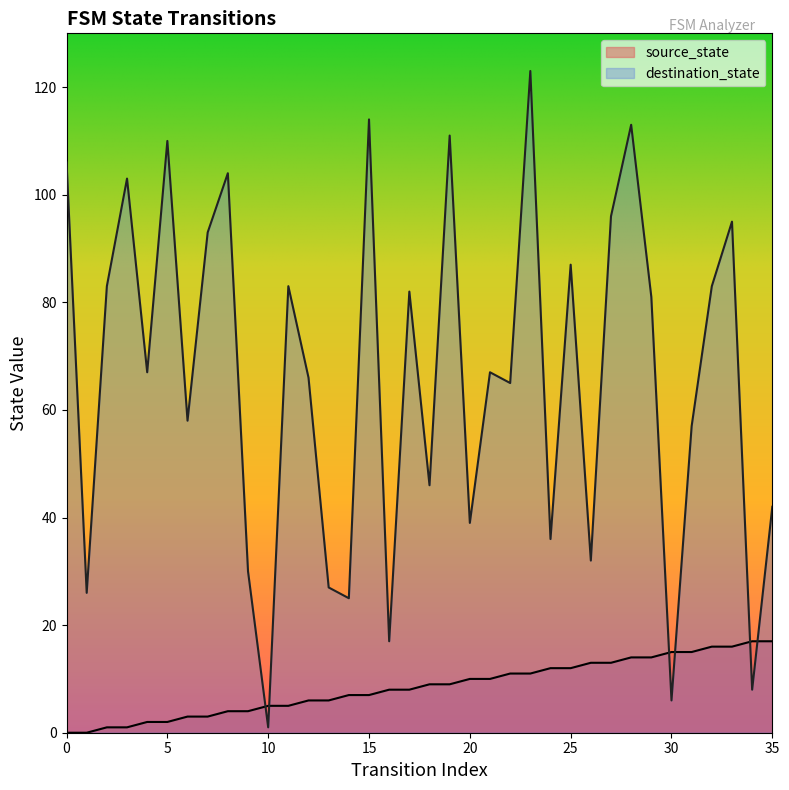

How many data points in source_state are above 9?

16